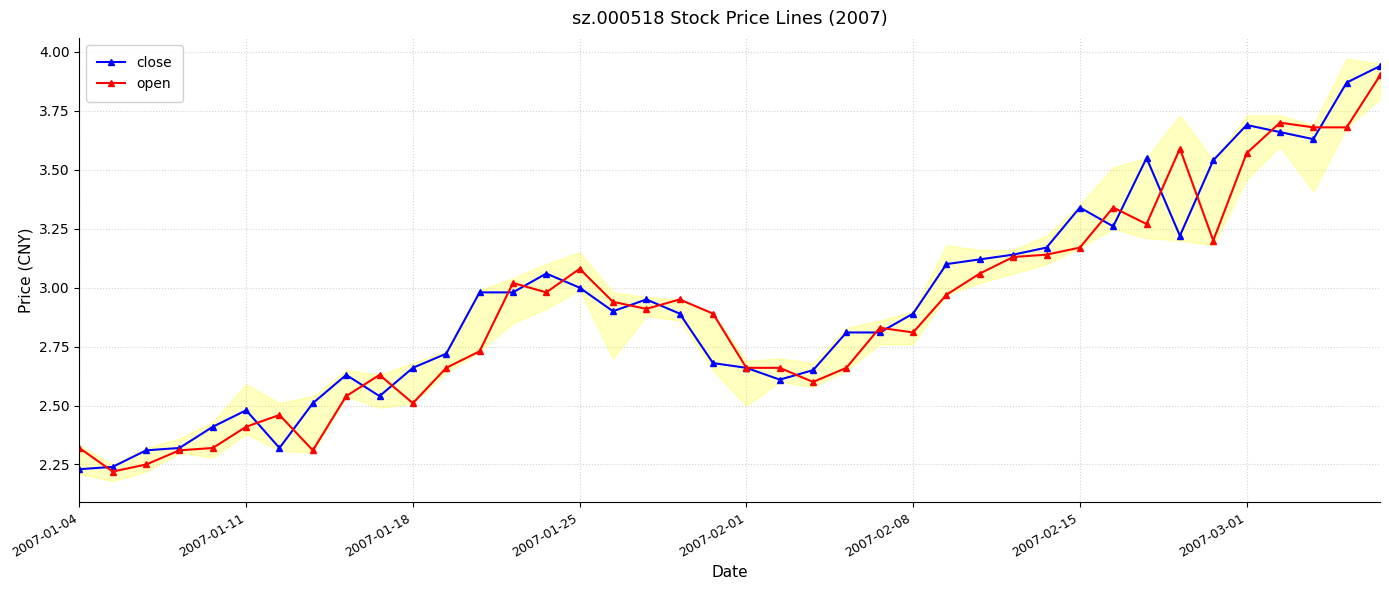

The close series shows 1.6 at 2007-01-18. True or false?

False